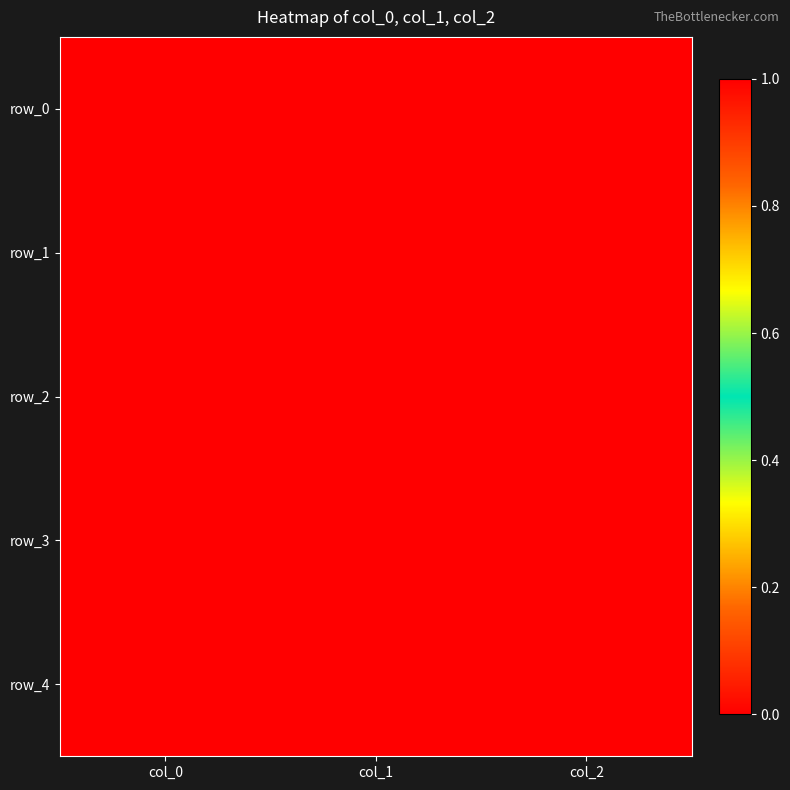

At which category is the sum across all series the highest?

col_0